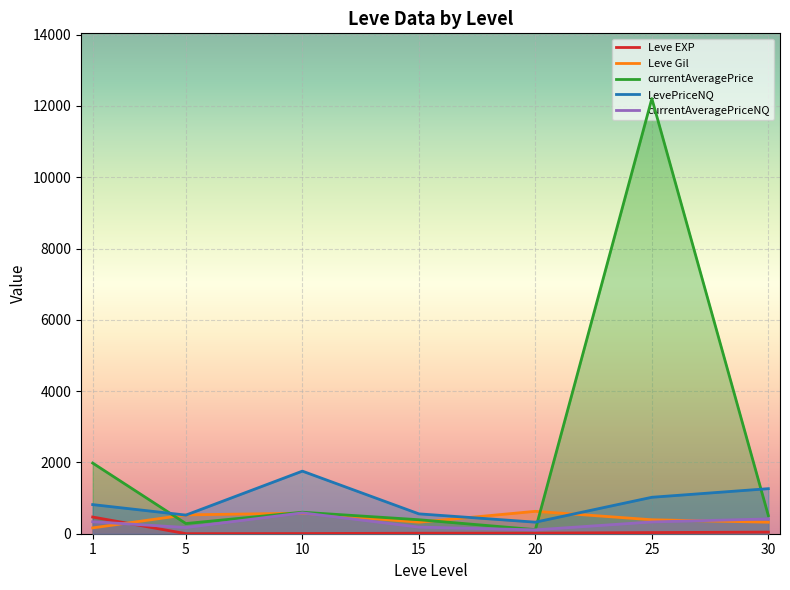

Is it true that LevePriceNQ equals 1755.6 at 10?

True